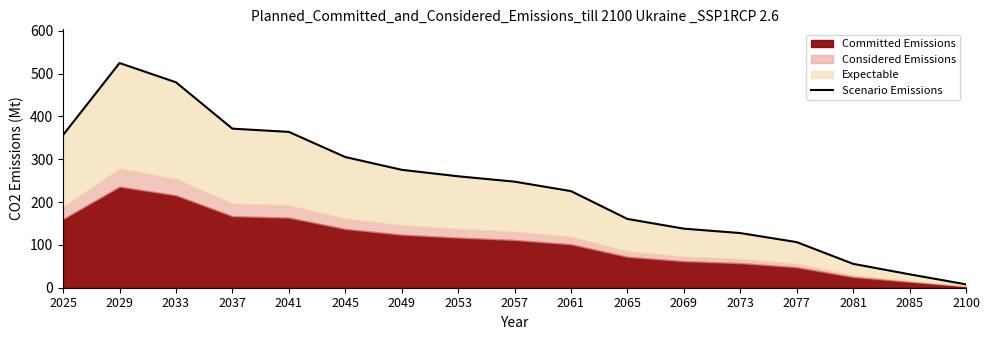

What is the difference between the maximum and second lowest values?

493.3